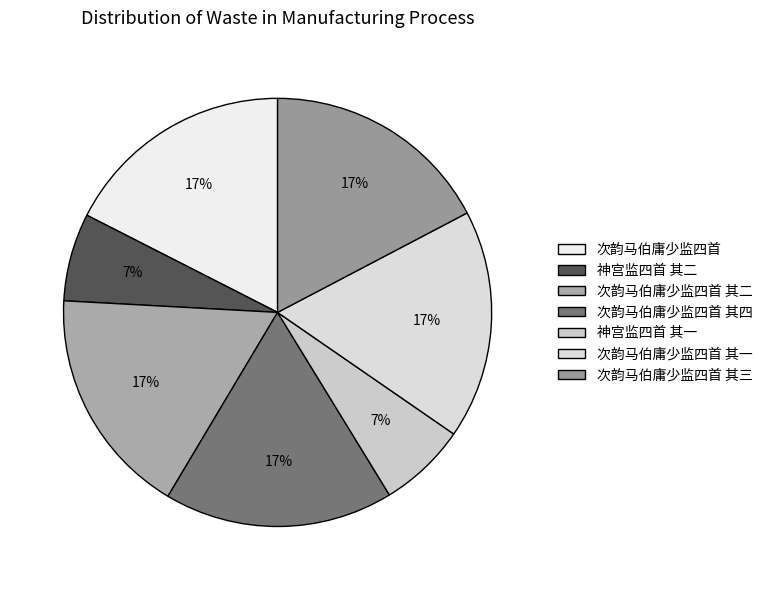

How many slices are in this pie chart?

7